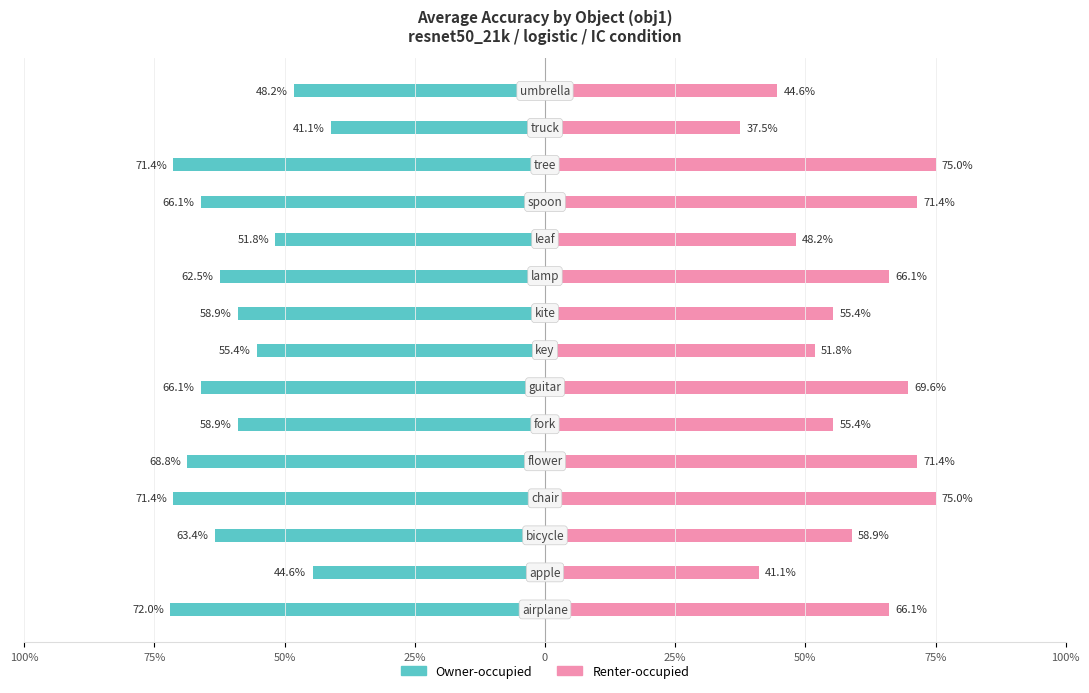

What is the spread (max minus min) of values at 25%?

1.5